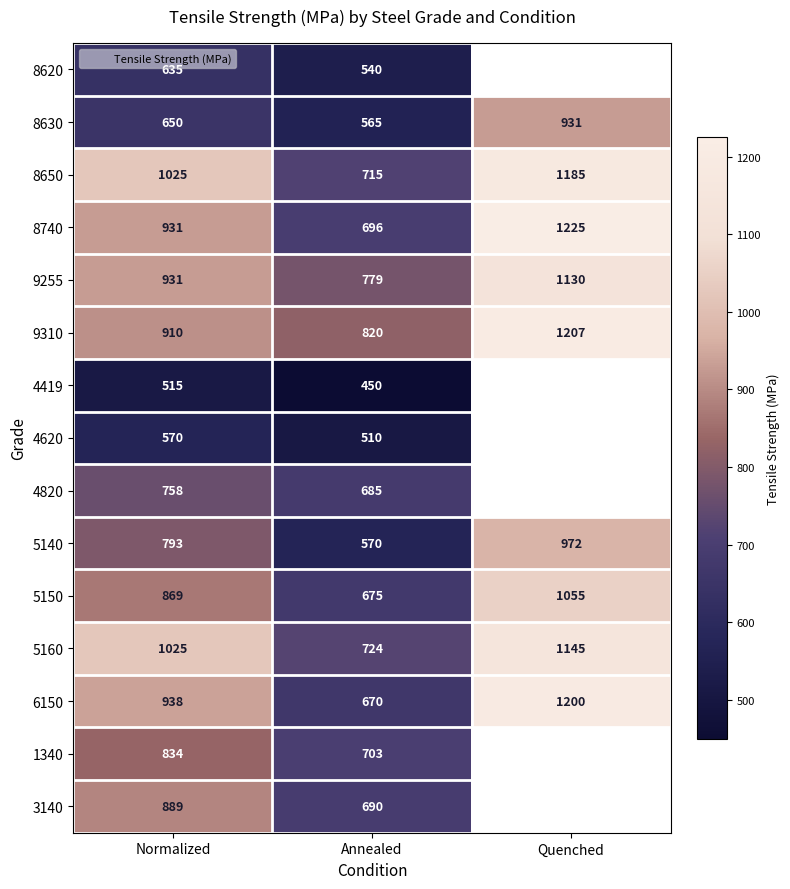

At which label is 6150 closest to 935?

Normalized